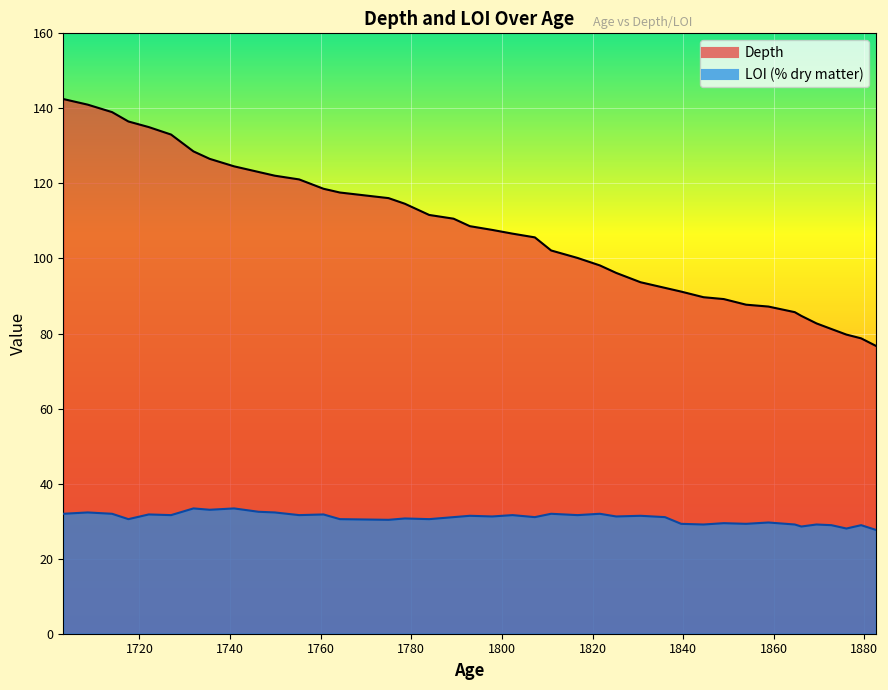

Does the chart display data point markers on the line(s)?

No